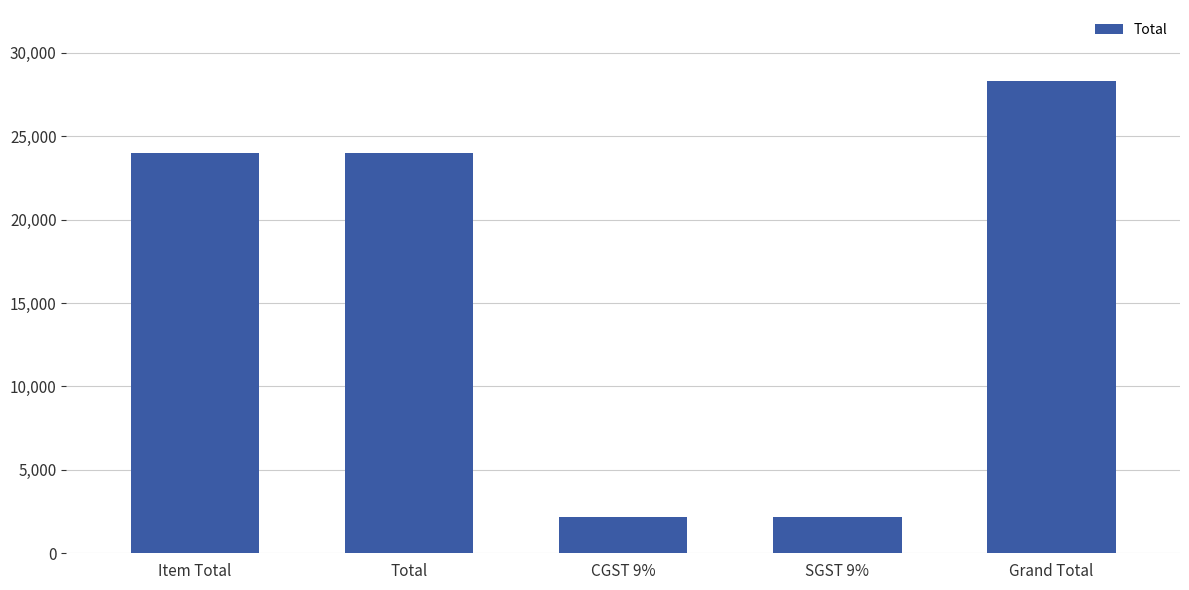

What is the difference between the maximum and minimum values?

26160